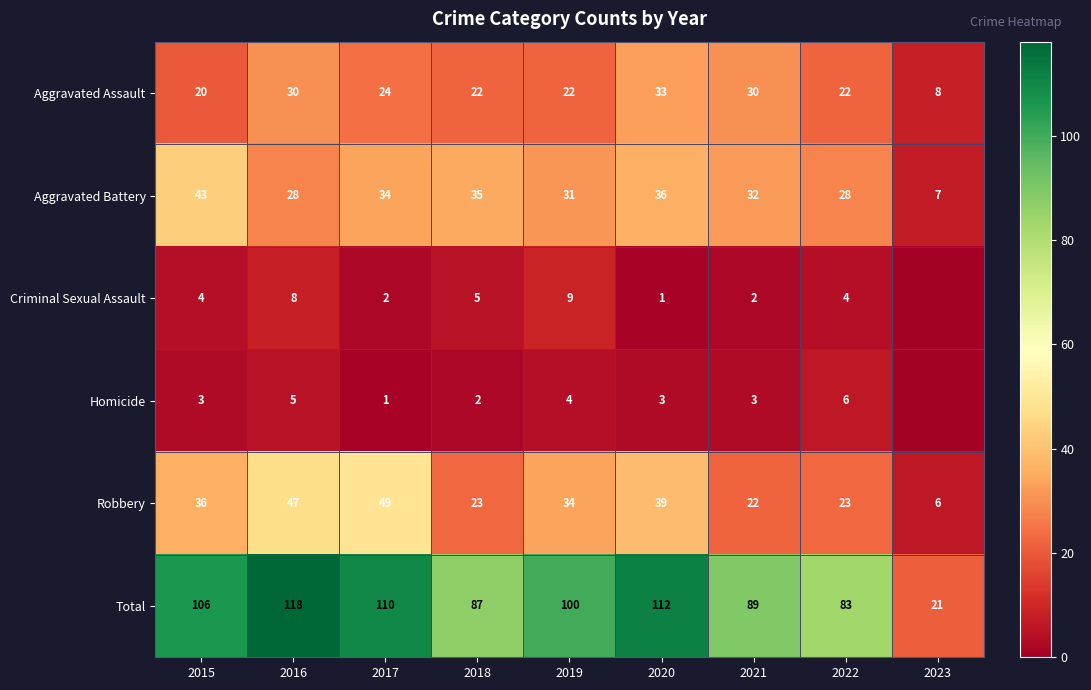

The Criminal Sexual Assault series shows 5 at 2018. True or false?

True